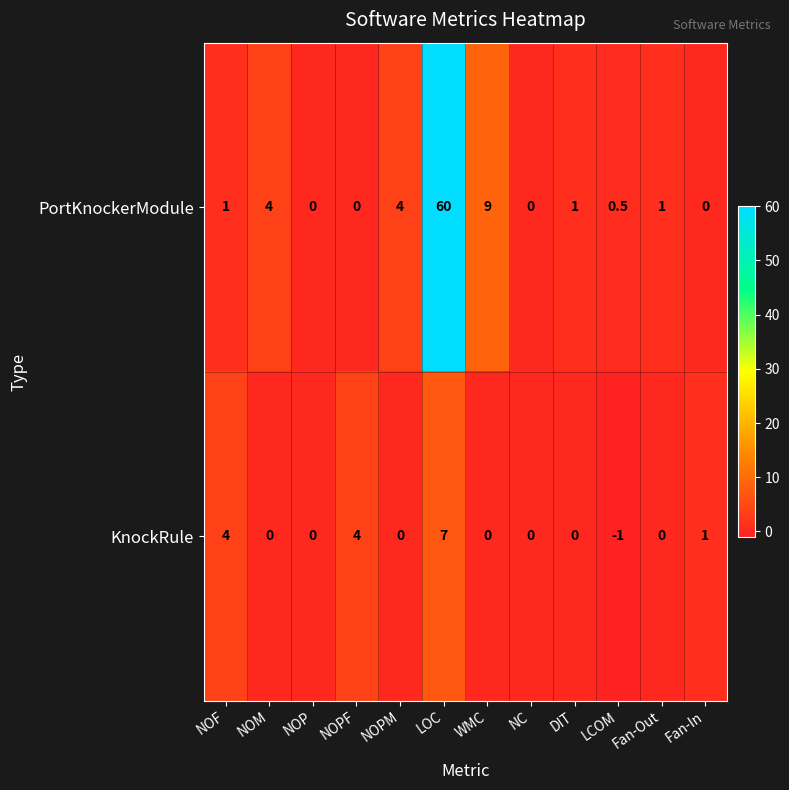

At which category is the sum across all series the highest?

LOC